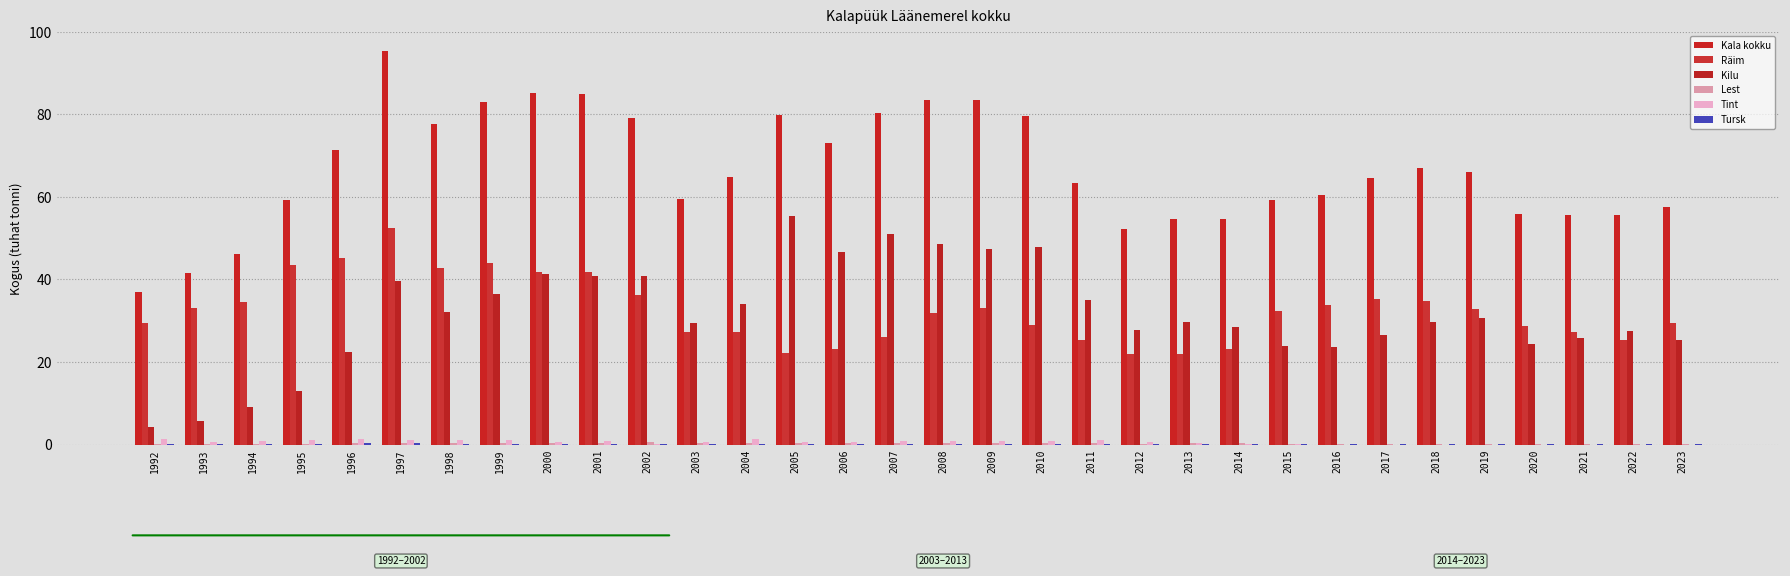

Are the bars horizontal?

No